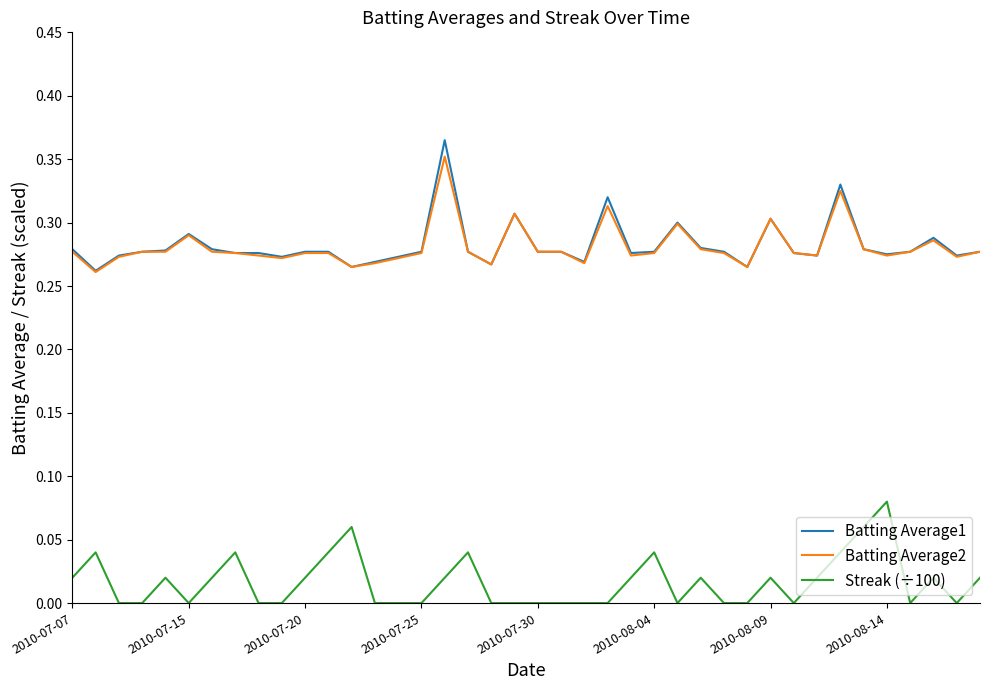

True or false: Streak (÷100) and Batting Average1 intersect in this chart.

False